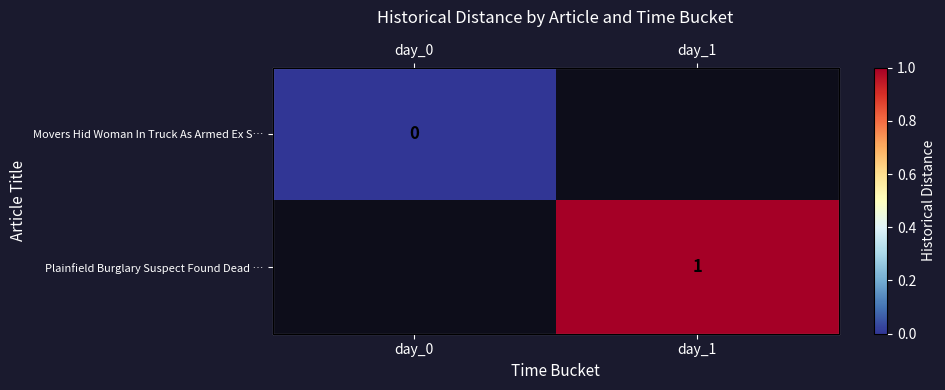

The value of Plainfield Burglary Suspect Found Dead … at day_1 is 1.3. True or false?

False